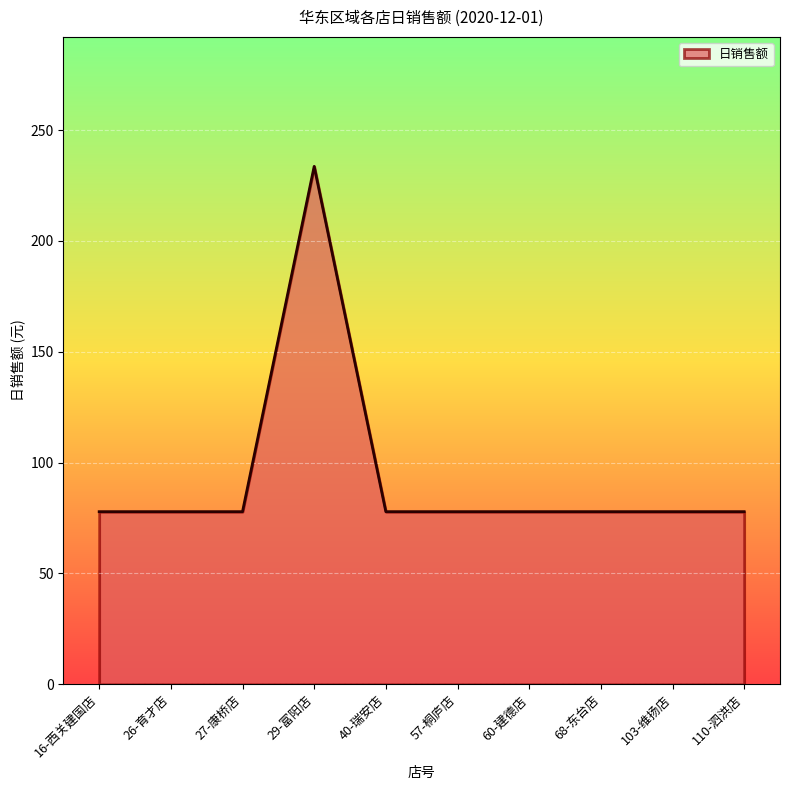

What is the average value?

93.5